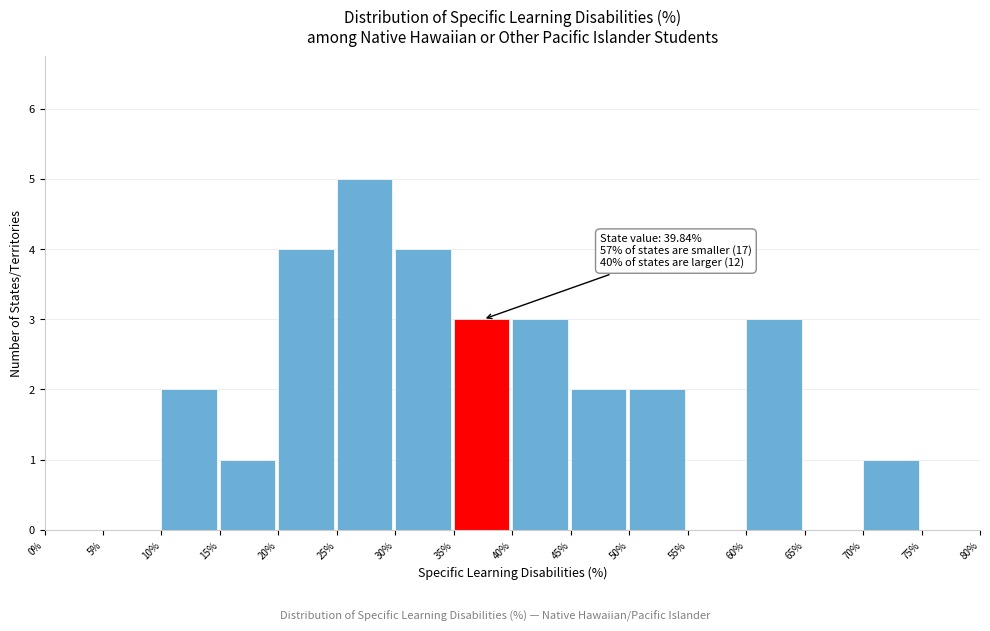

Which range on the x-axis has the tallest bar?

25% to 30%